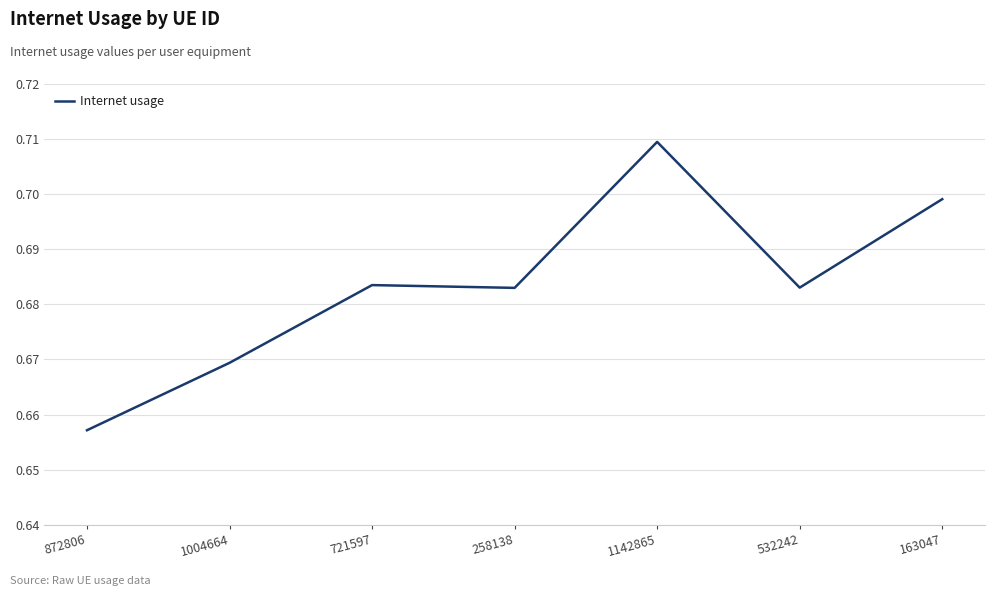

What is the sum of all values?

4.8